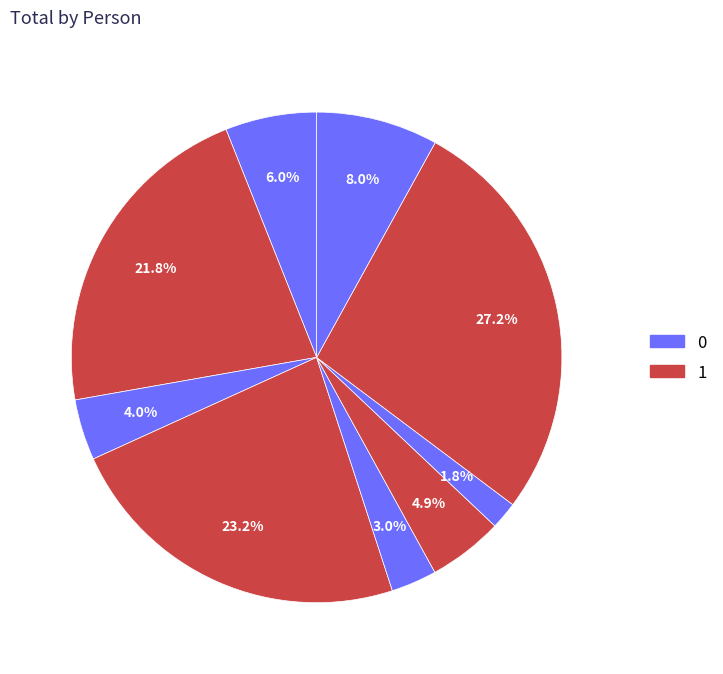

To the nearest percent, what is the difference between the largest and smallest slice percentages?

25%